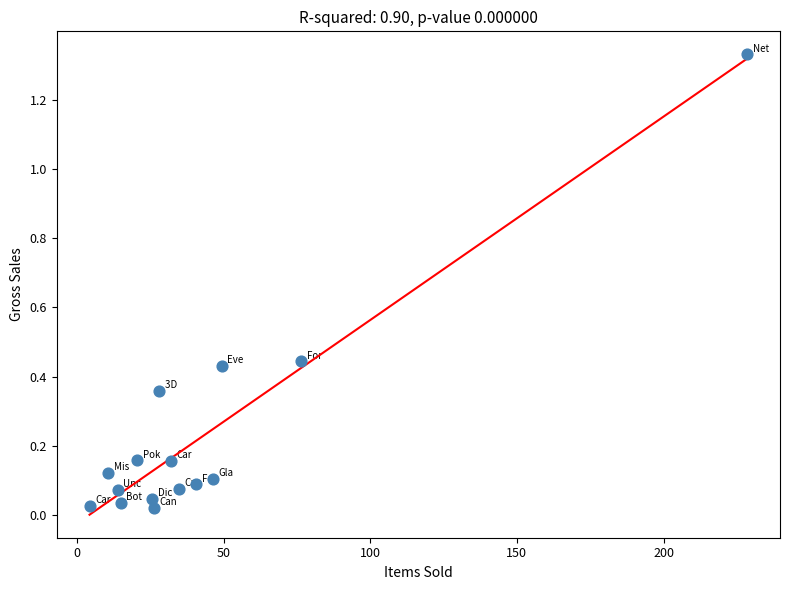

What is the range of X values (max minus min)?

224.2